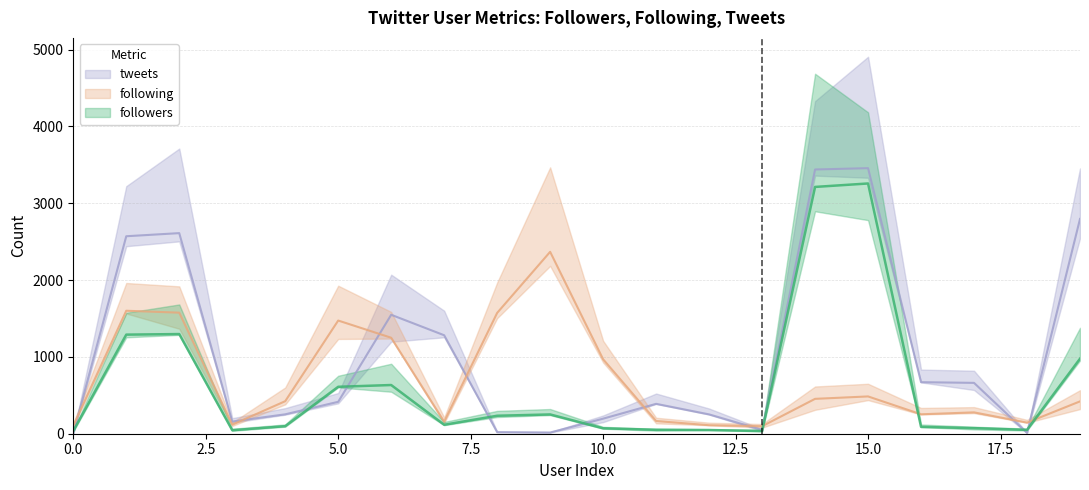

Between 2 and 14, which is larger?

14